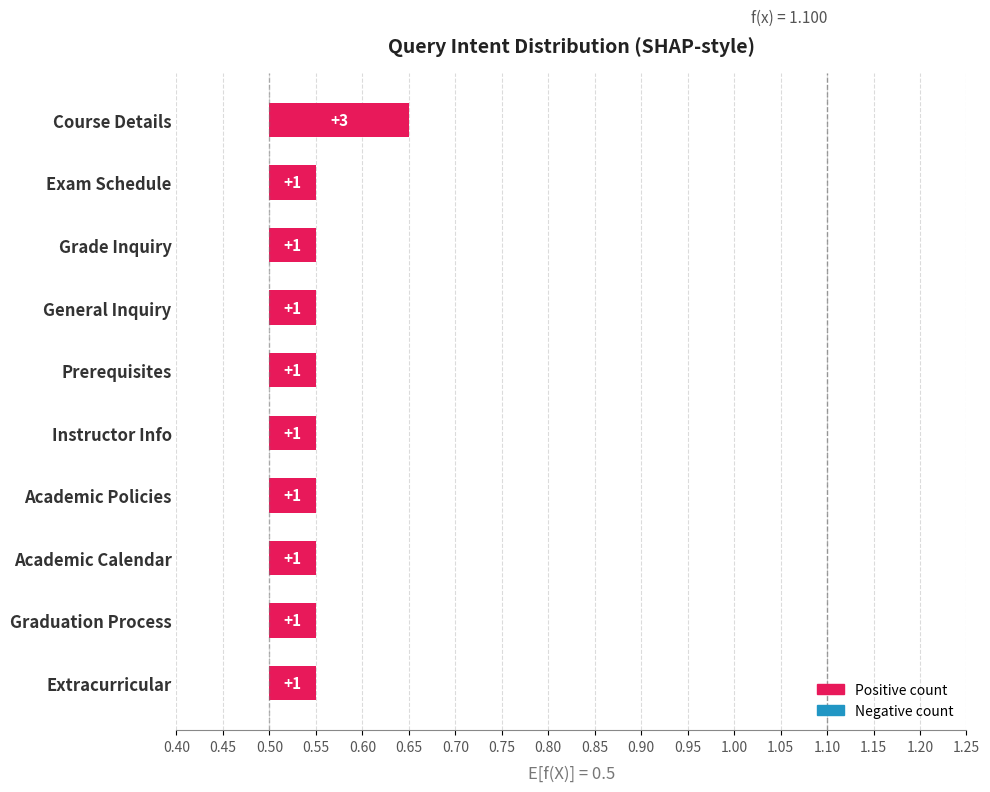

Does the chart contain stacked bars?

No